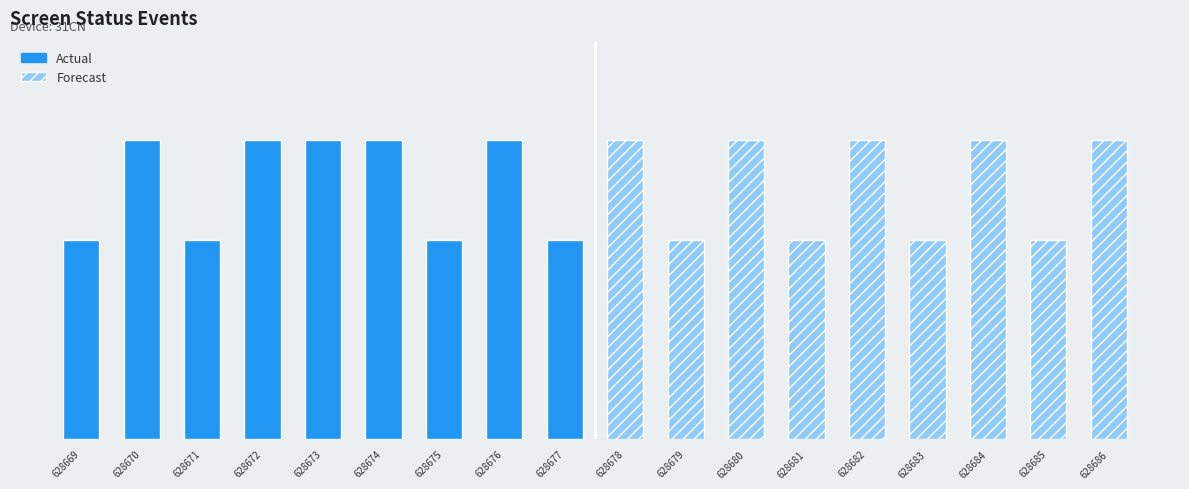

Reading left to right, extract all data points from this chart.

status_2.0 / 3.0 (actual): 628669=2	628670=3	628671=2	628672=3	628673=3	628674=3	628675=2	628676=3	628677=2
status_2.0 / 3.0 (forecast): 628669=3	628670=2	628671=3	628672=2	628673=3	628674=2	628675=3	628676=2	628677=3